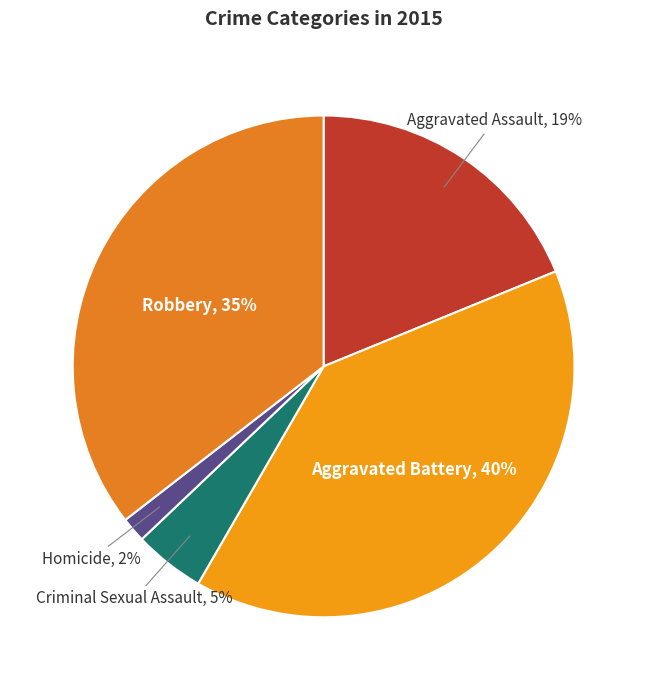

What is the smallest slice in the pie chart?

Homicide